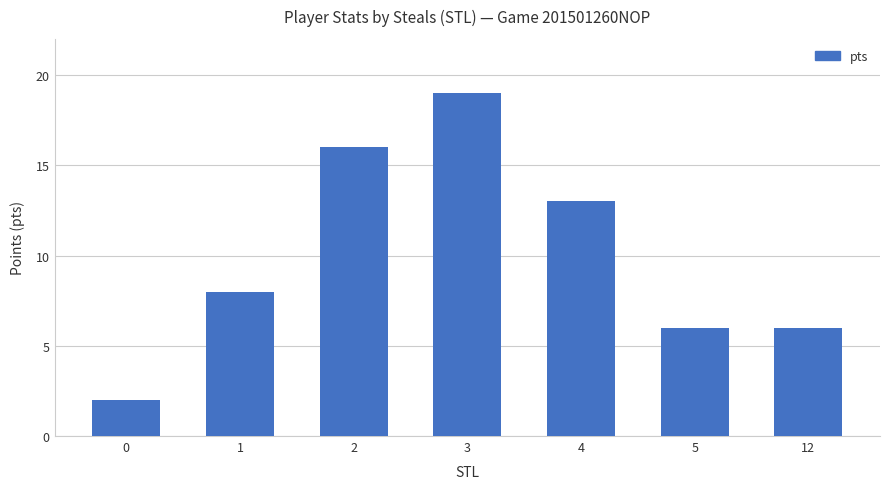

Which has a higher value, 4 or 2?

2